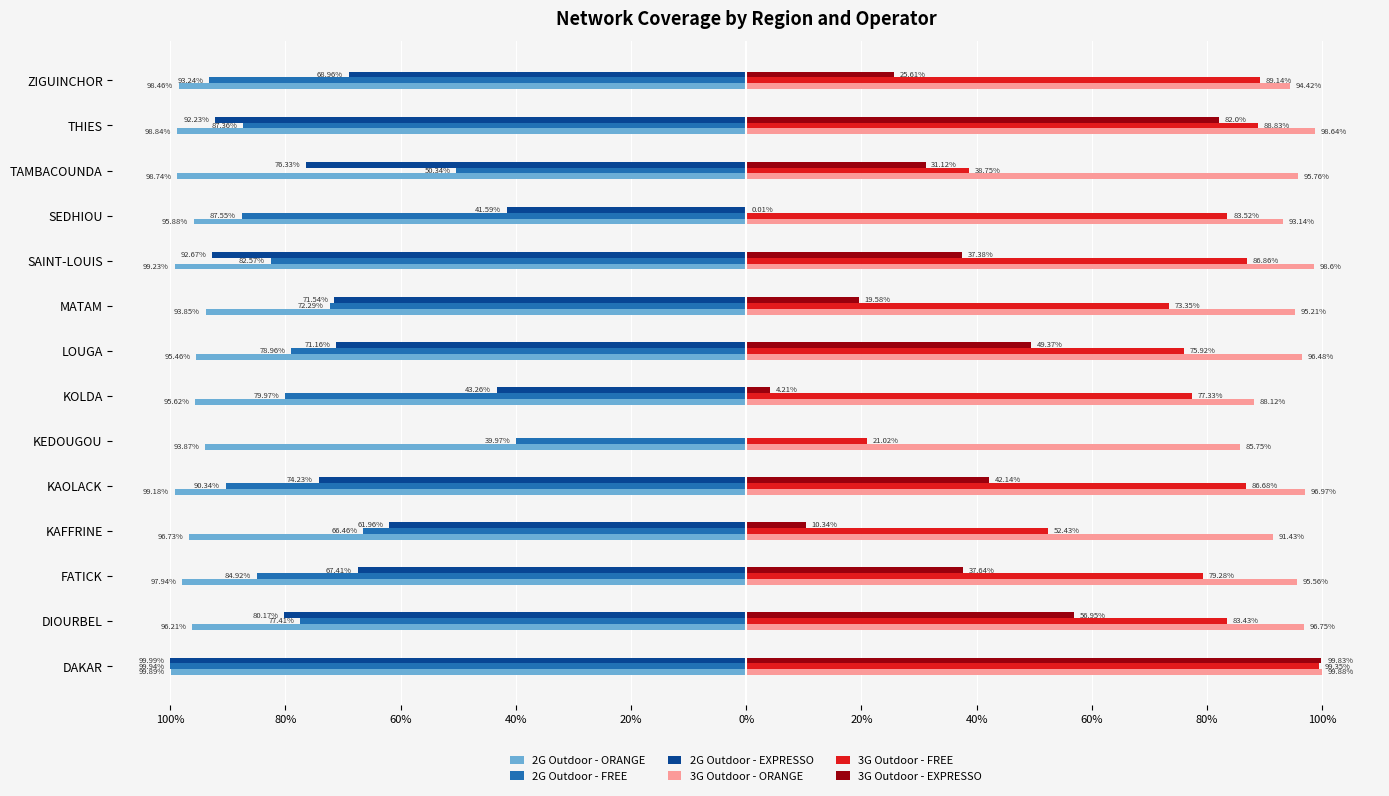

What are all the series names shown in the legend?

2G Outdoor - ORANGE, 2G Outdoor - FREE, 2G Outdoor - EXPRESSO, 3G Outdoor - ORANGE, 3G Outdoor - FREE, 3G Outdoor - EXPRESSO